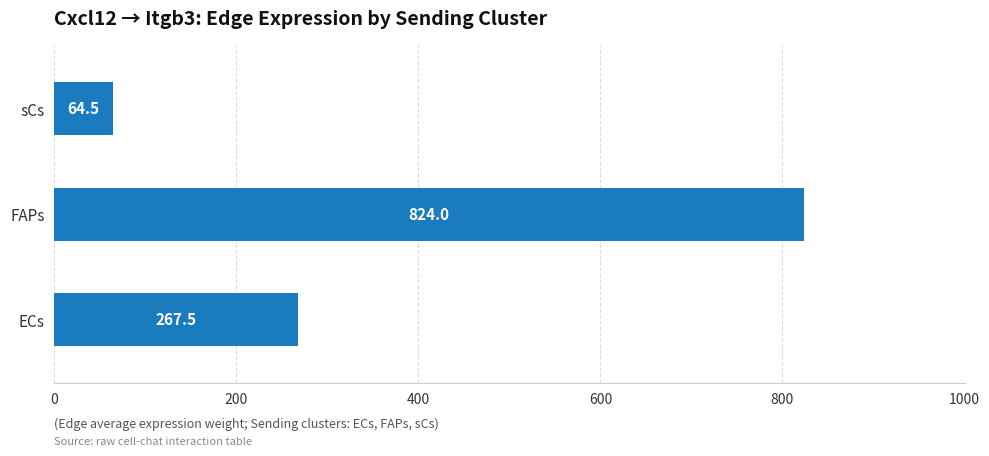

What is the average value?

385.3